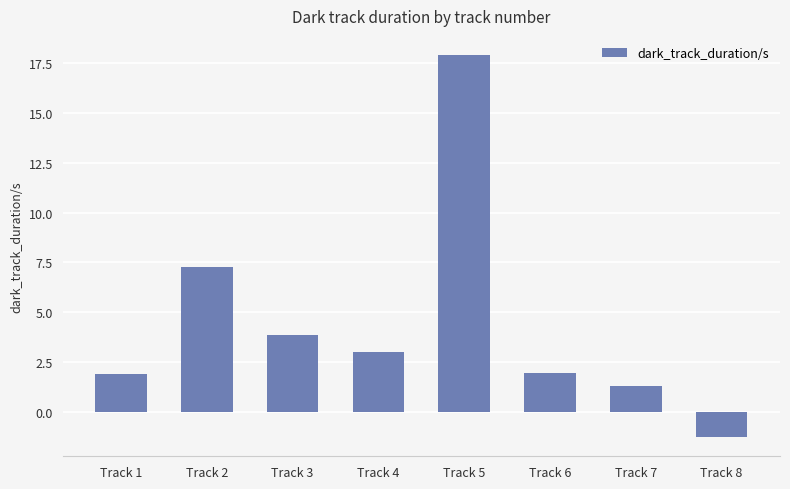

How many series are shown in this chart?

1